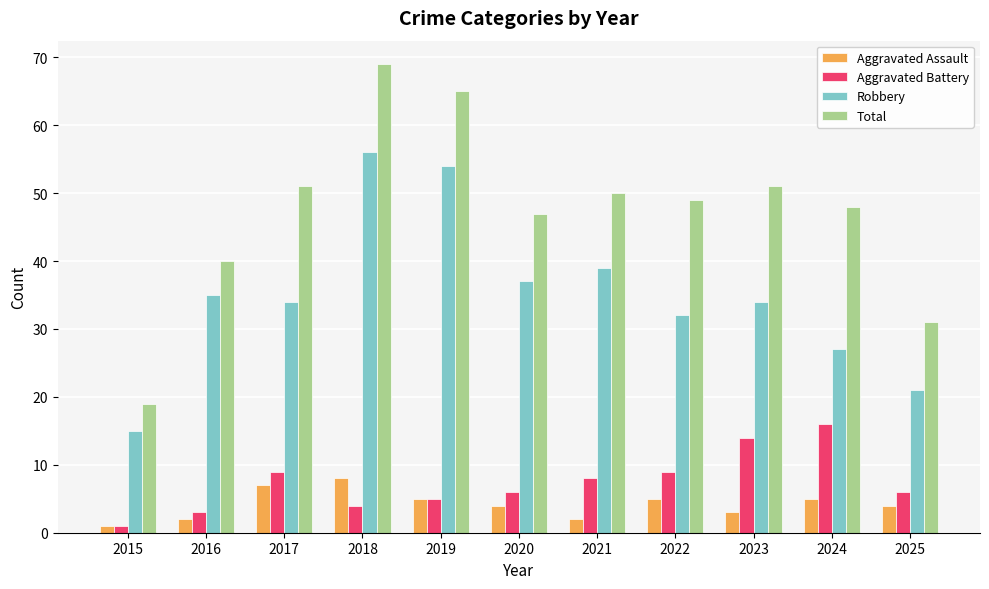

What is the total value across all series at 2025?

62